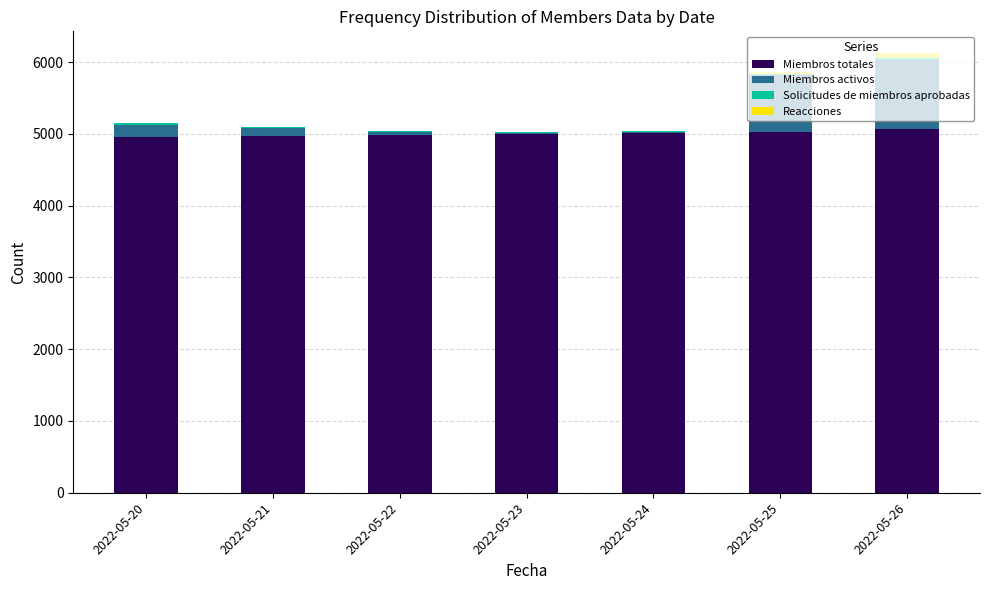

What is the sum of all Miembros totales values?

35052